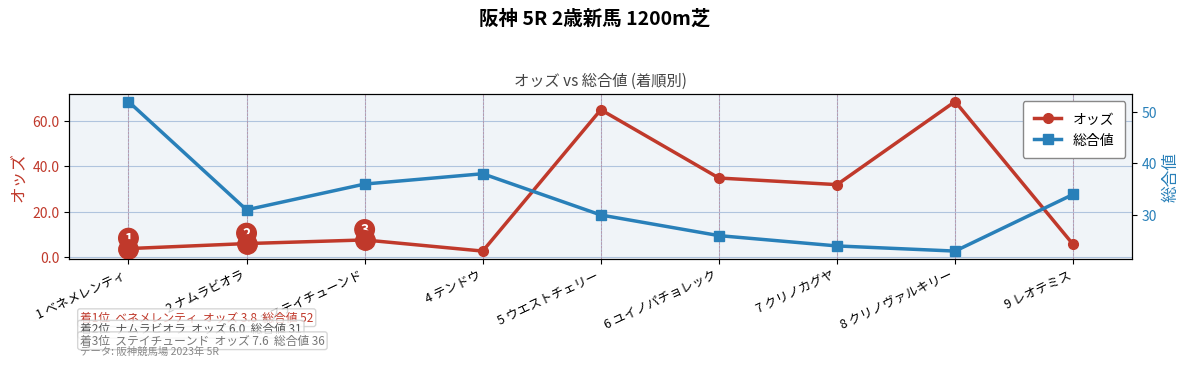

What is the sum of all 総合値 values?

294.0